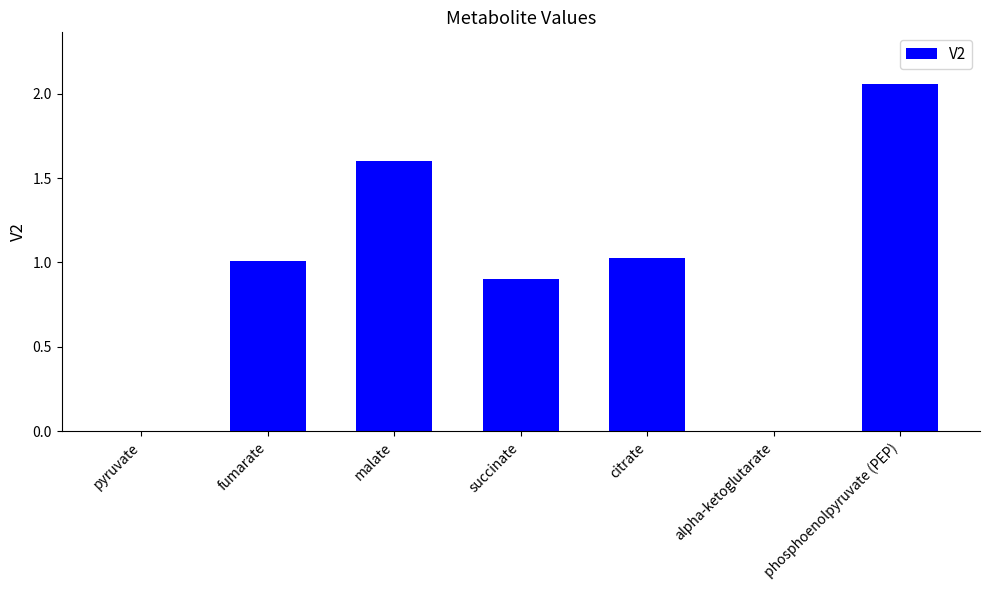

Between phosphoenolpyruvate (PEP) and pyruvate, which is larger?

phosphoenolpyruvate (PEP)